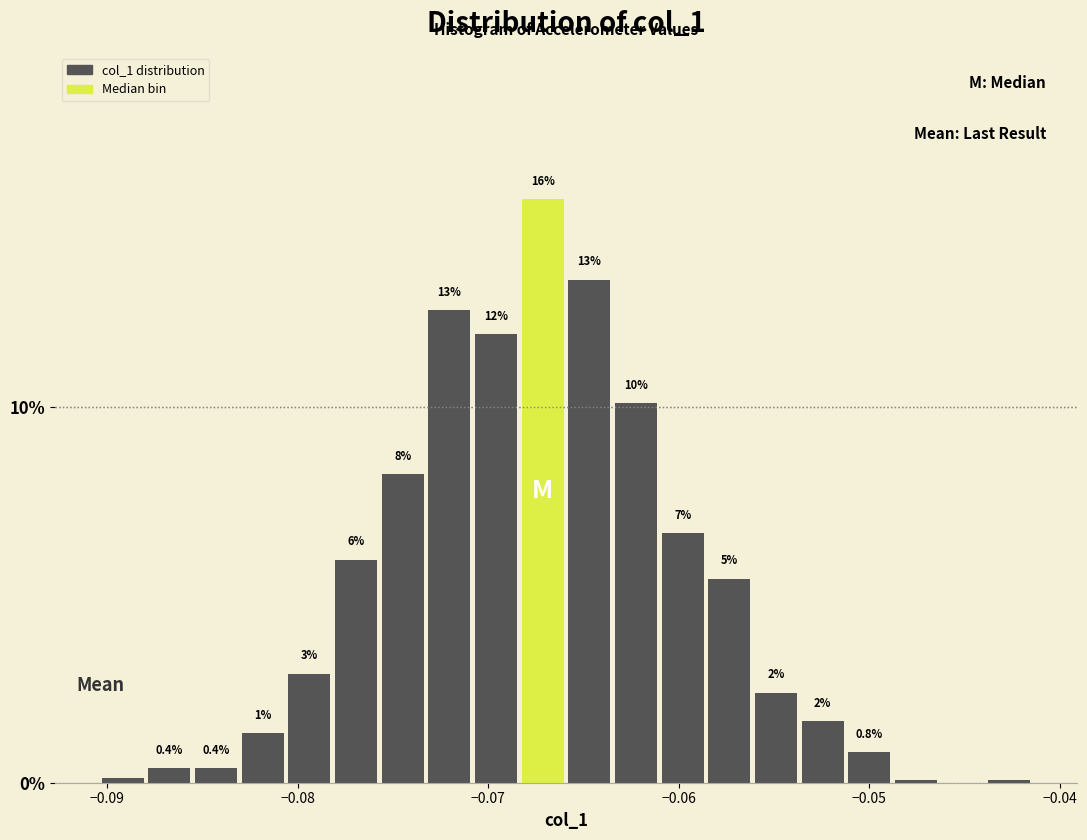

Read against the x-axis, roughly where is the centre of the tallest bar?

-0.067